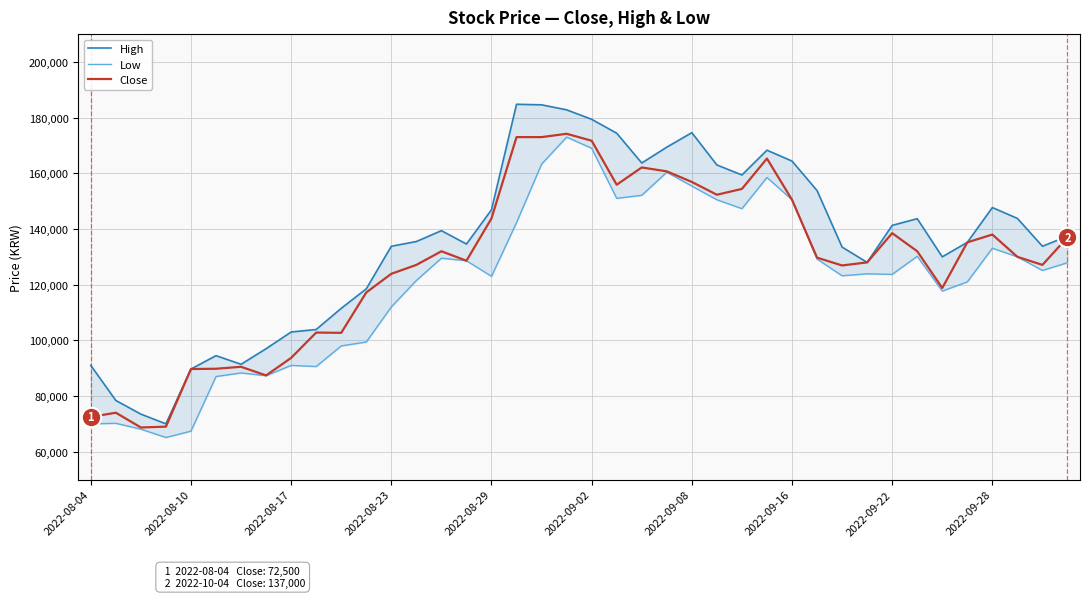

How many values in the Close series are below 130000?

20